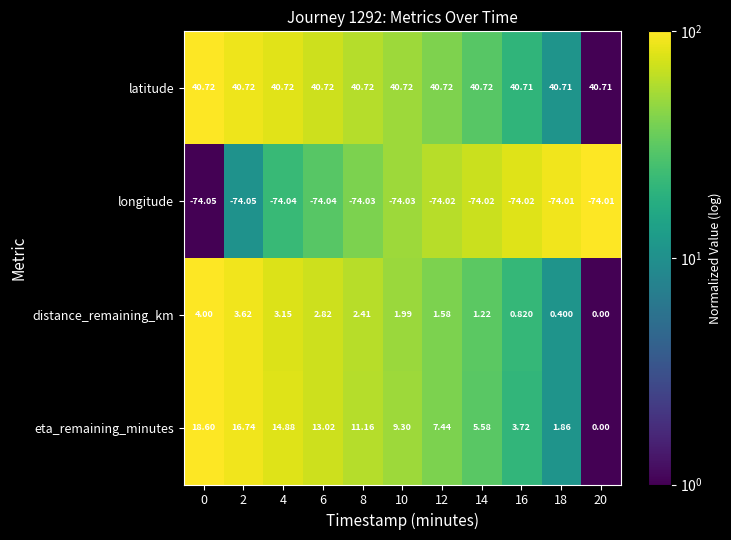

At 2, list the series in order from largest to smallest.

latitude, eta_remaining_minutes, distance_remaining_km, longitude